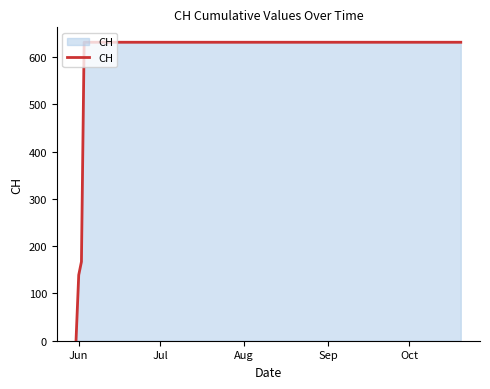

Does the chart have visible grid lines?

No